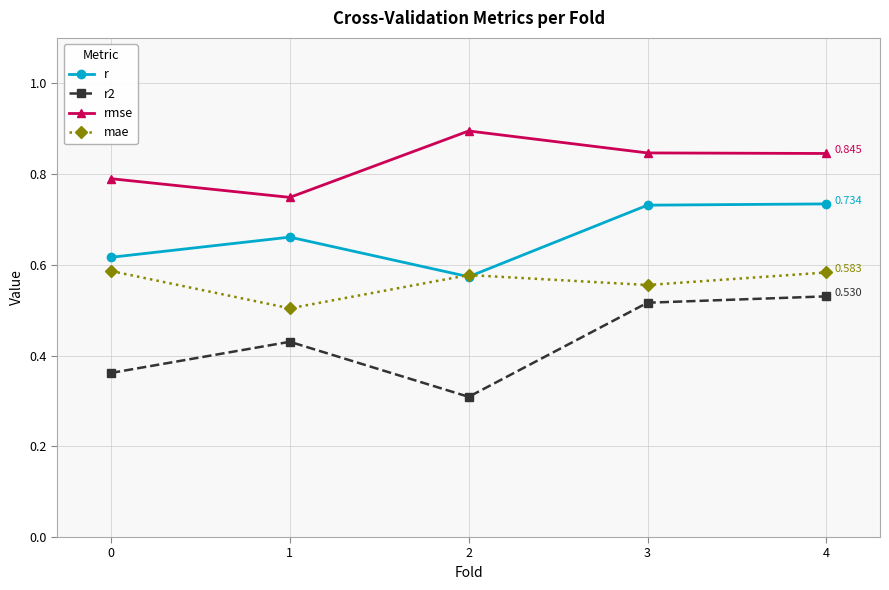

Which category has the lowest value across all series?

2